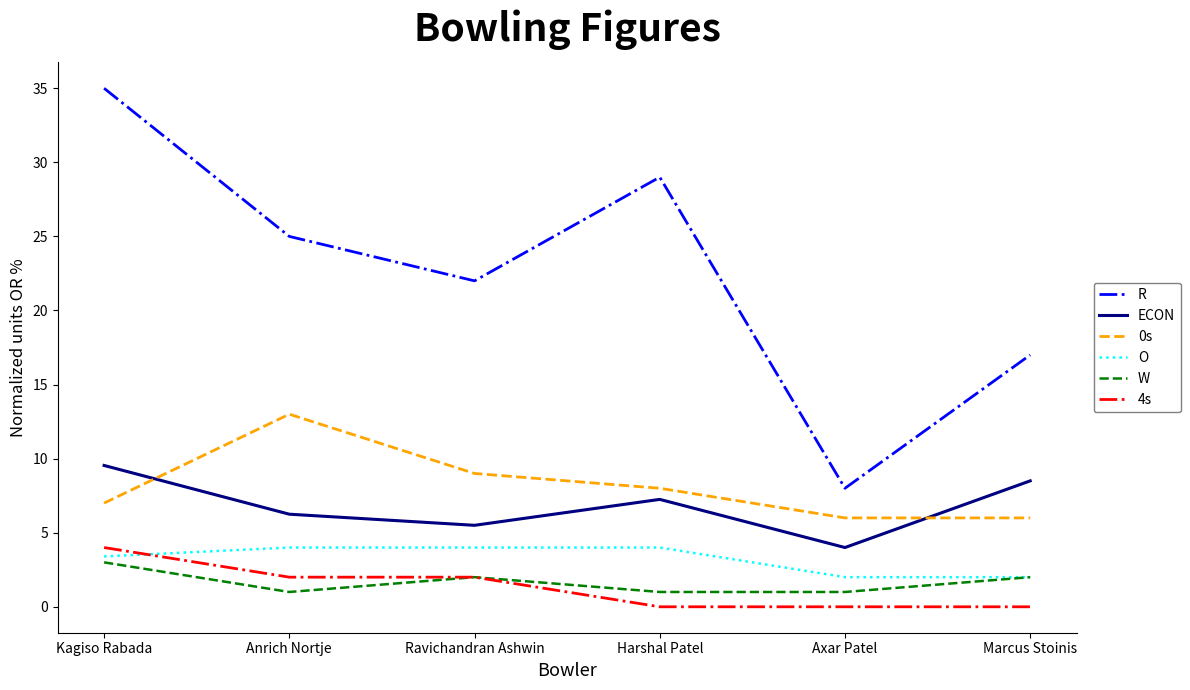

True or false: R and O cross at least once.

False